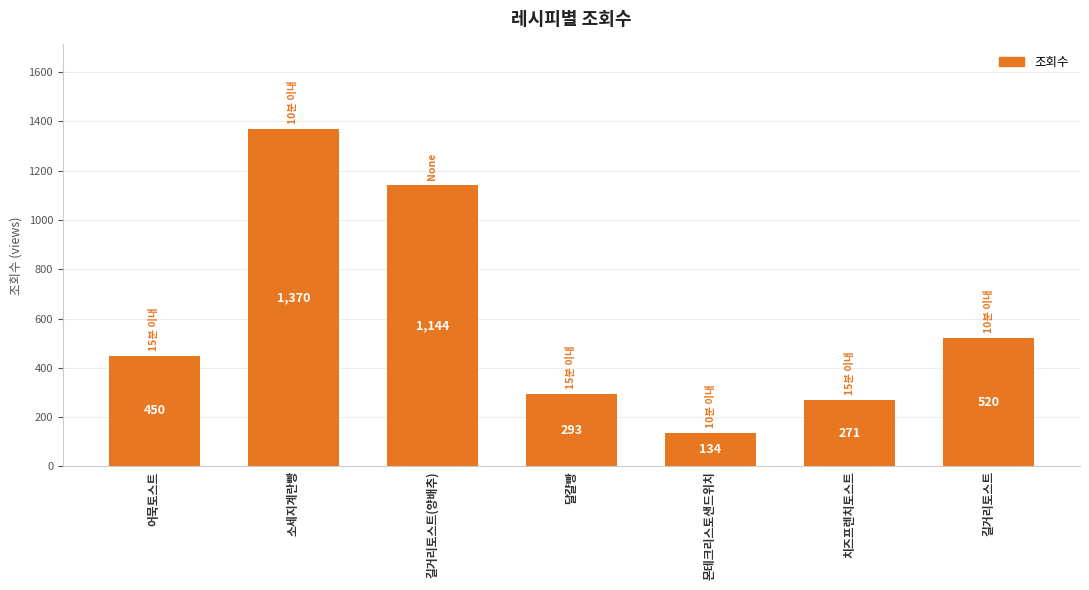

Reading left to right, list all the values displayed in this chart.

어묵토스트=450	소세지계란빵=1370	길거리토스트(양배추)=1144	달걀빵=293	몬테크리스토샌드위치=134	치즈프렌치토스트=271	길거리토스트=520